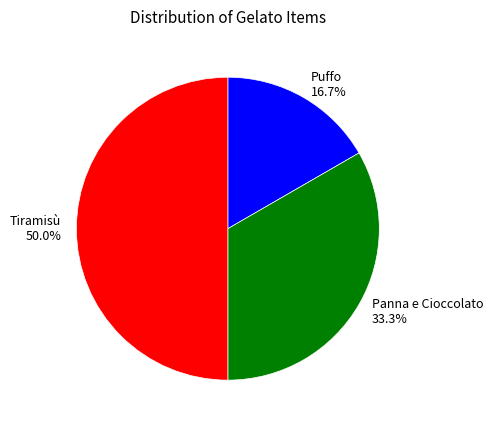

To the nearest percent, what portion does Panna e Cioccolato represent?

33%